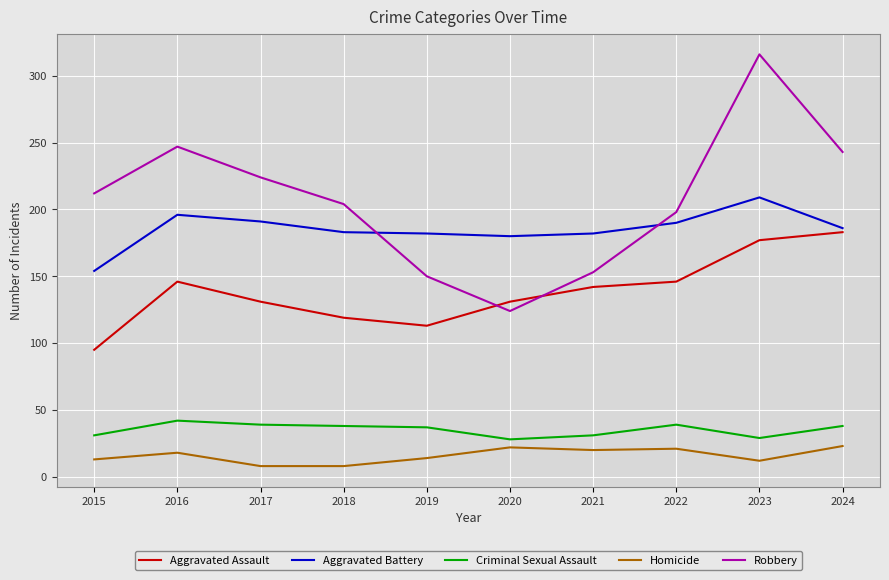

What is the difference between the highest and lowest values at 2024?

220